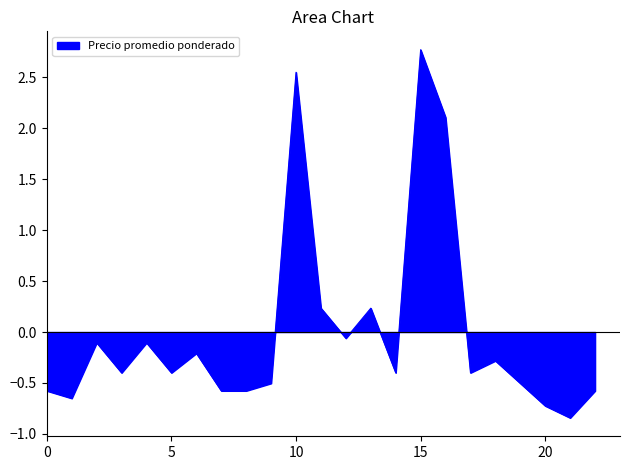

What is the greatest value displayed?

2.8